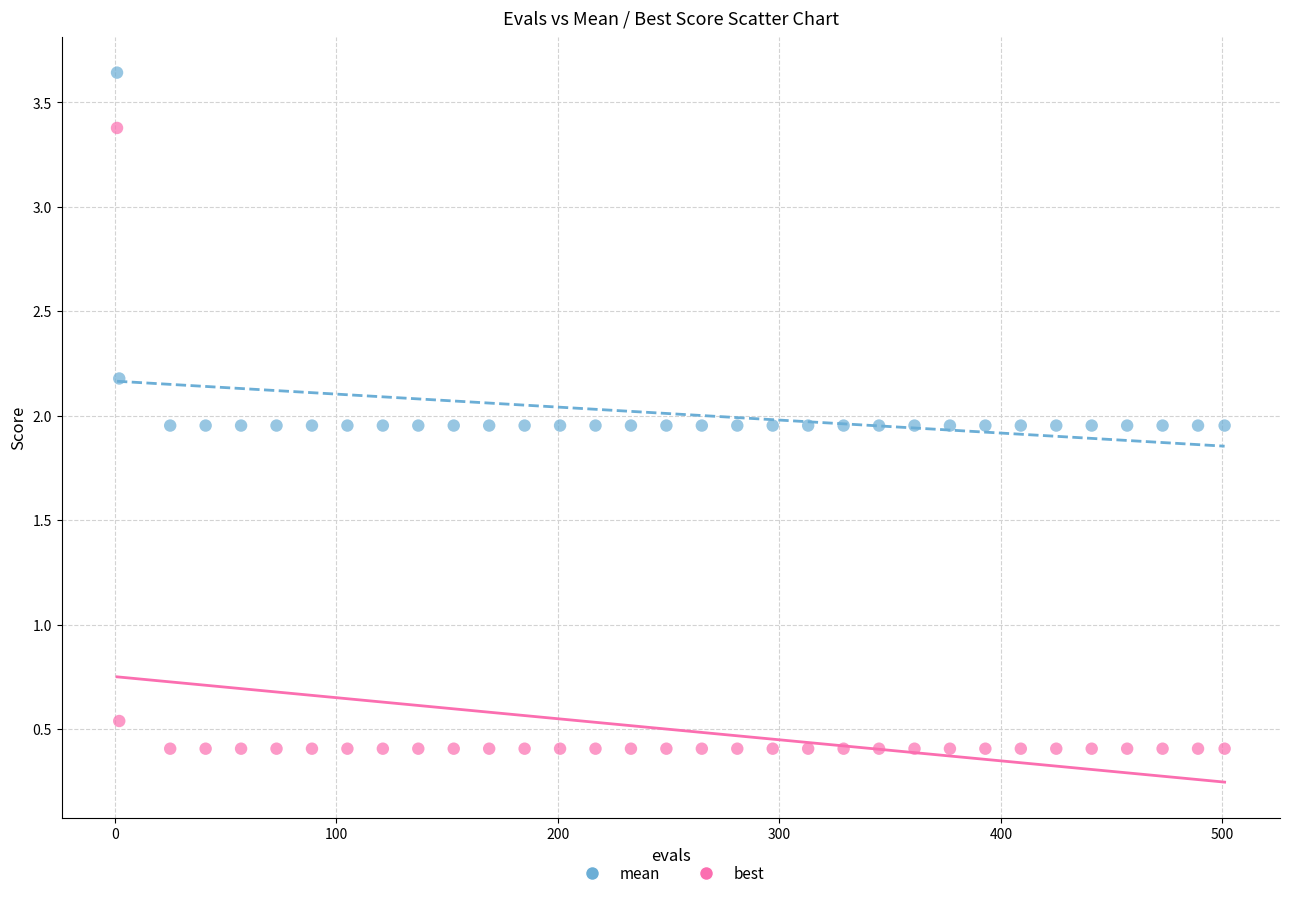

Across all data points, what is the range of Y values (max minus min)?

3.2